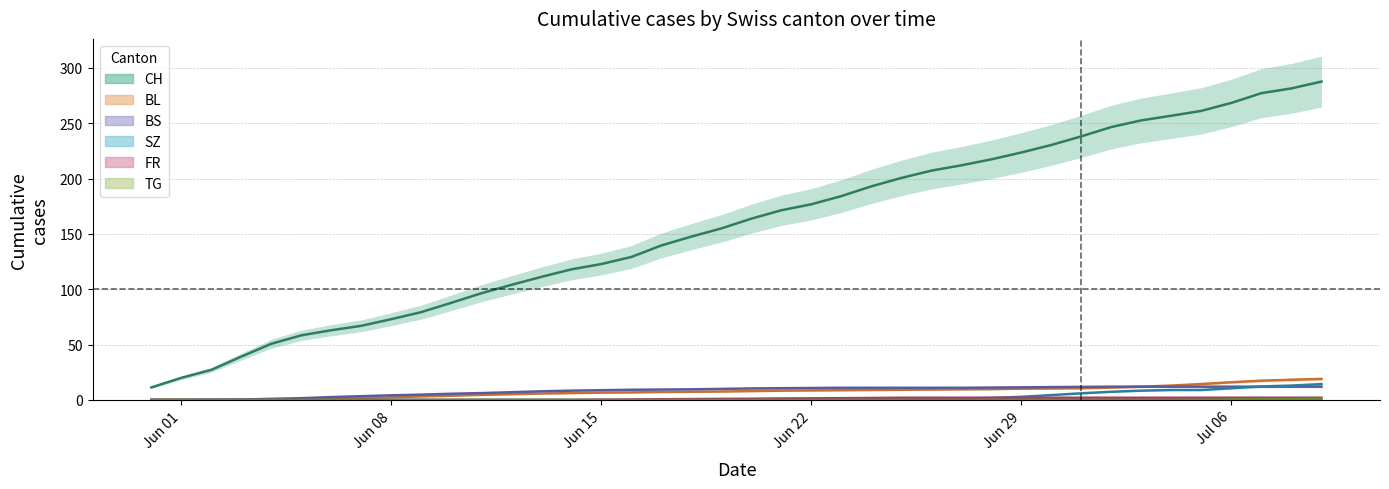

What position from the left is 2020-07-05?

36